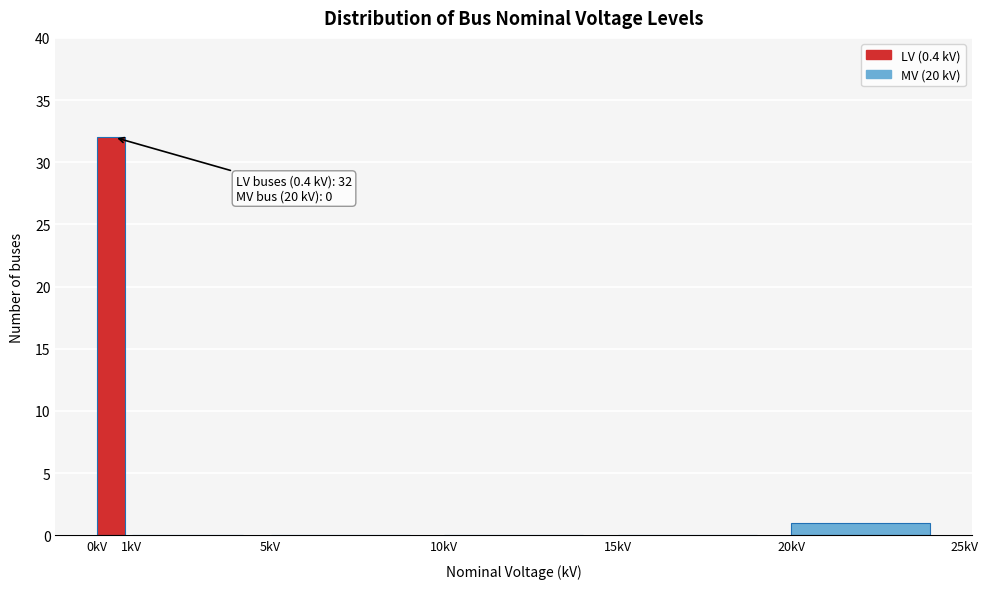

Which range on the x-axis has the tallest bar?

0 to 1